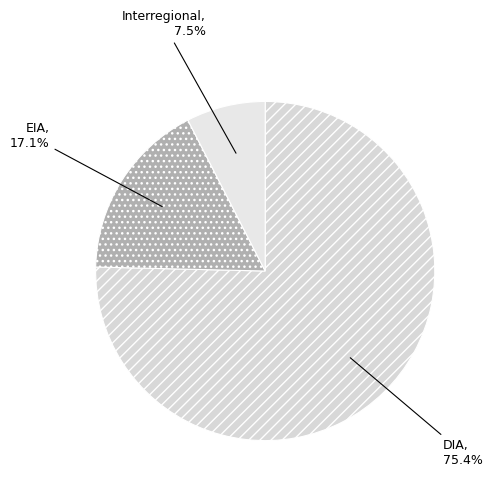

True or false: EIA accounts for 17% of the total.

True